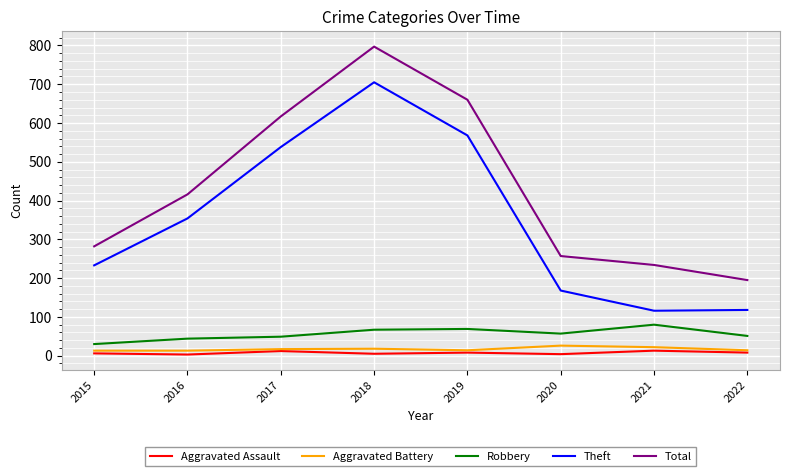

At which category does the chart reach its peak across all series?

2018